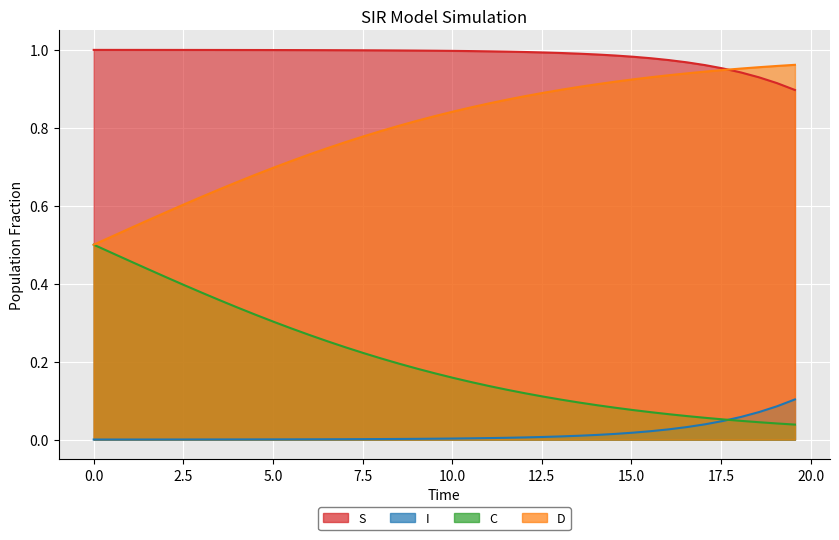

Which series has the largest total across all categories?

S